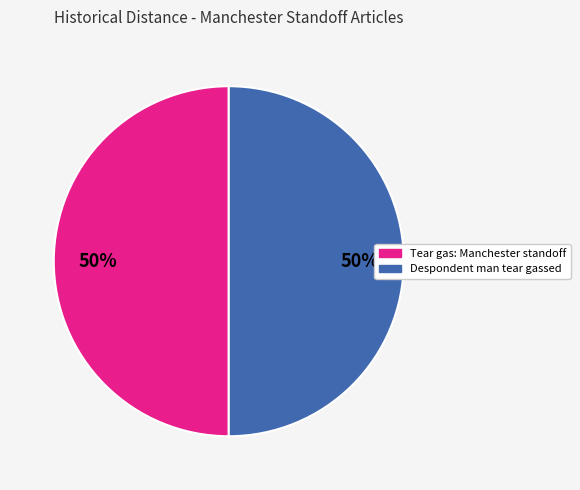

To the nearest percent, what is the average slice percentage?

50%